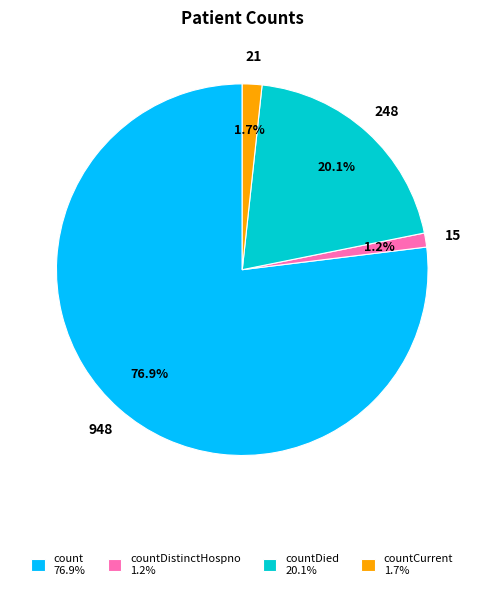

To the nearest percent, what is the average slice percentage?

25%